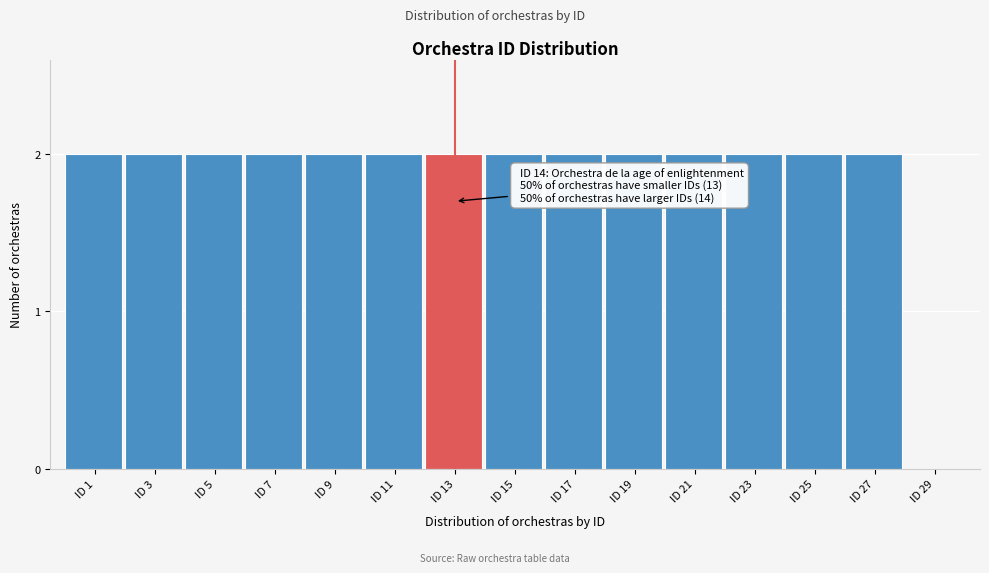

Reading right to left, transcribe all the data shown in this chart.

ID 29=0	ID 27=2	ID 25=2	ID 23=2	ID 21=2	ID 19=2	ID 17=2	ID 15=2	ID 13=2	ID 11=2	ID 9=2	ID 7=2	ID 5=2	ID 3=2	ID 1=2